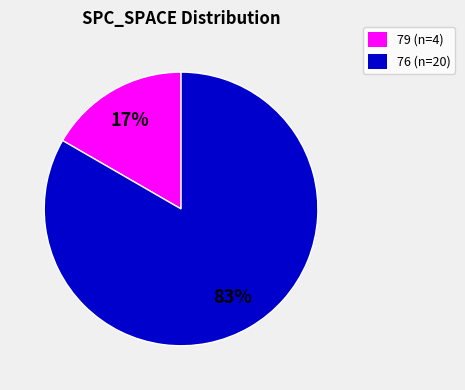

To the nearest percent, what is the average slice percentage?

50%